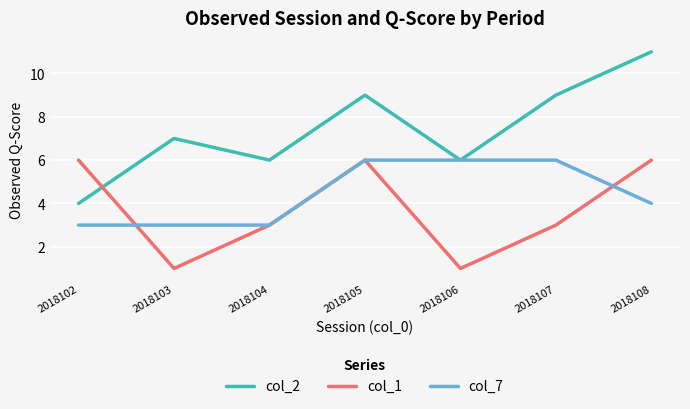

Between which two adjacent categories do col_2 and col_1 first intersect?

2018102 and 2018103